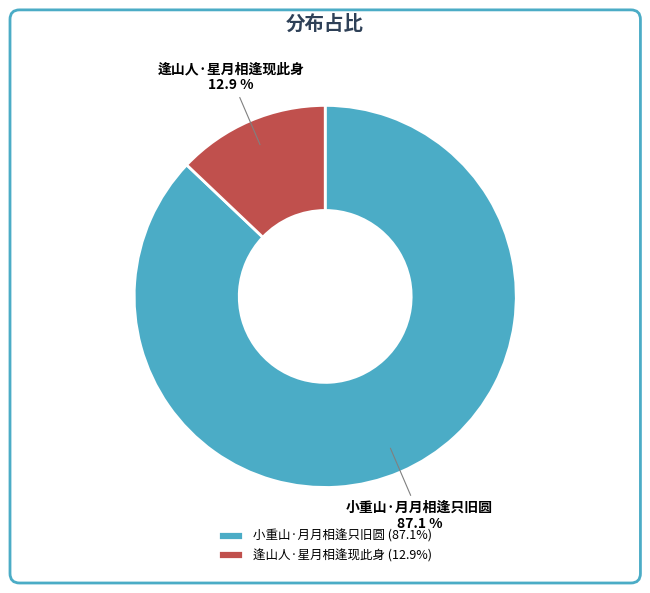

To the nearest percent, what is the difference between the largest and smallest slice percentages?

74%